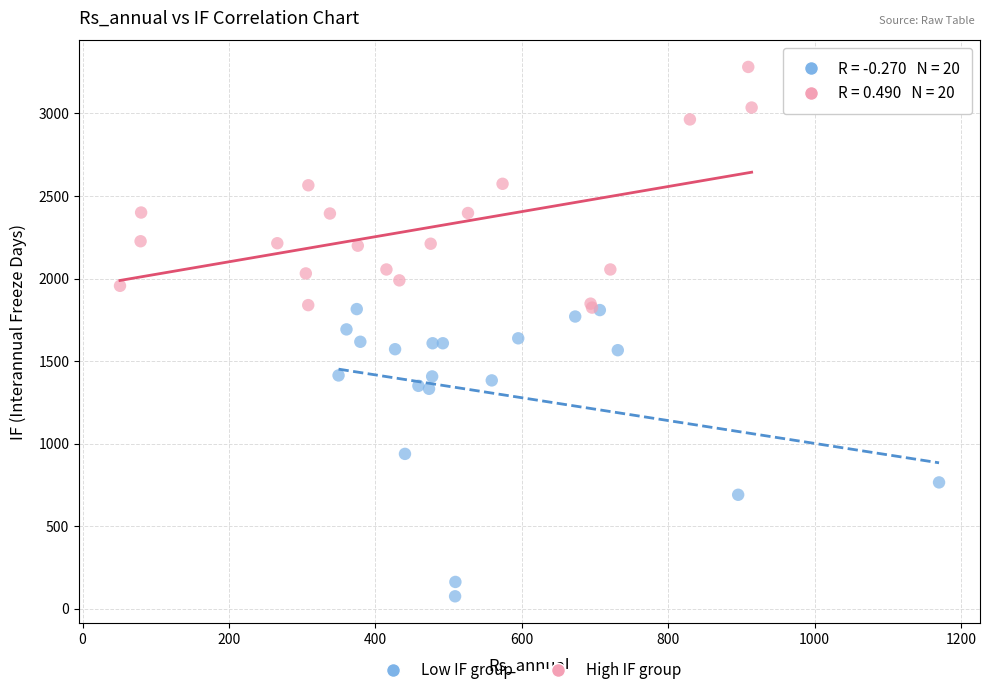

Which series contains the lowest Y value?

Low IF group